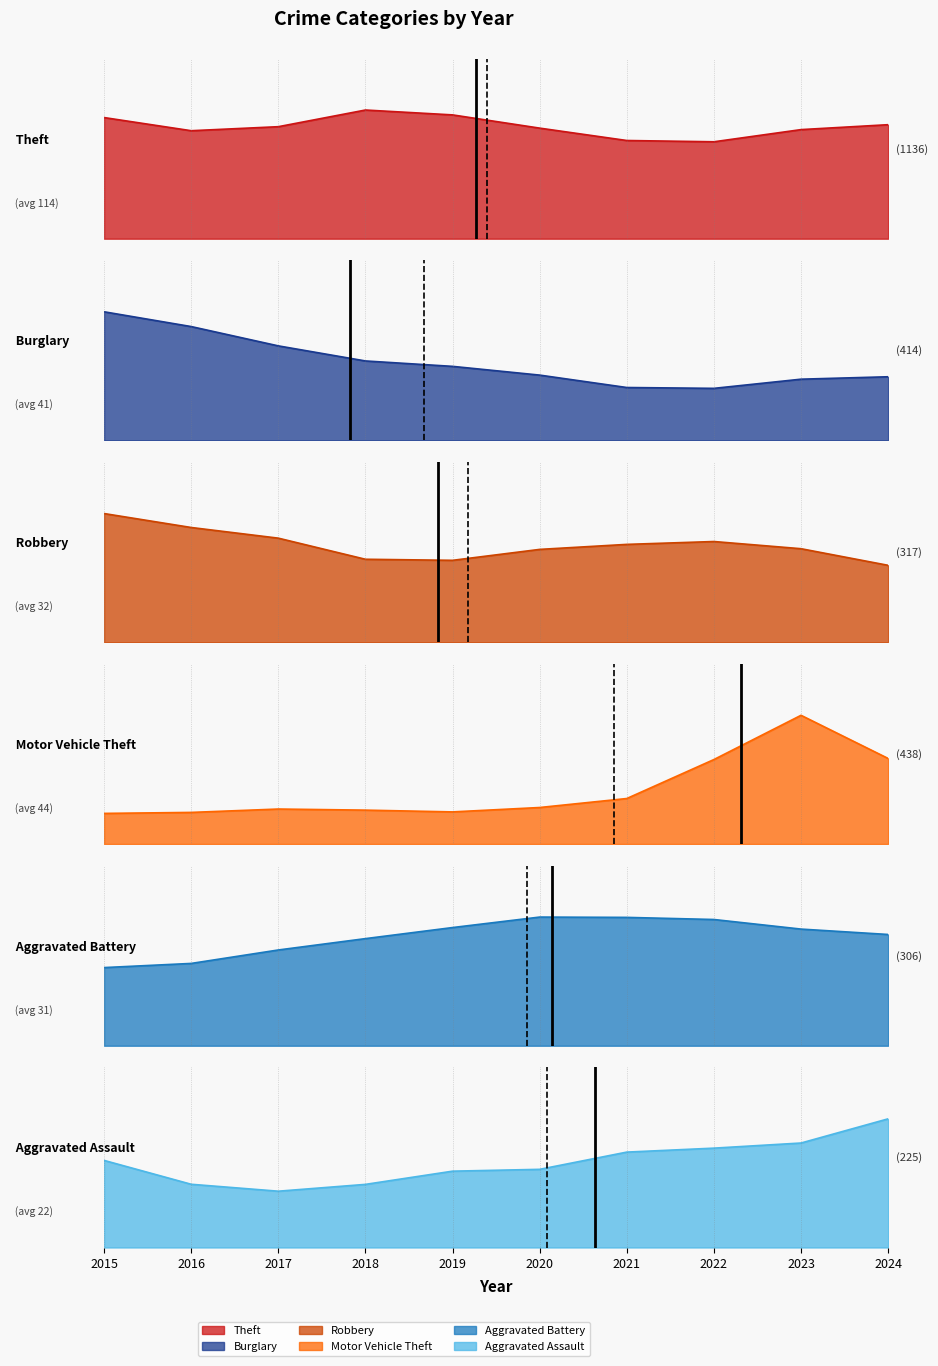

Which series has the largest total across all categories?

Theft